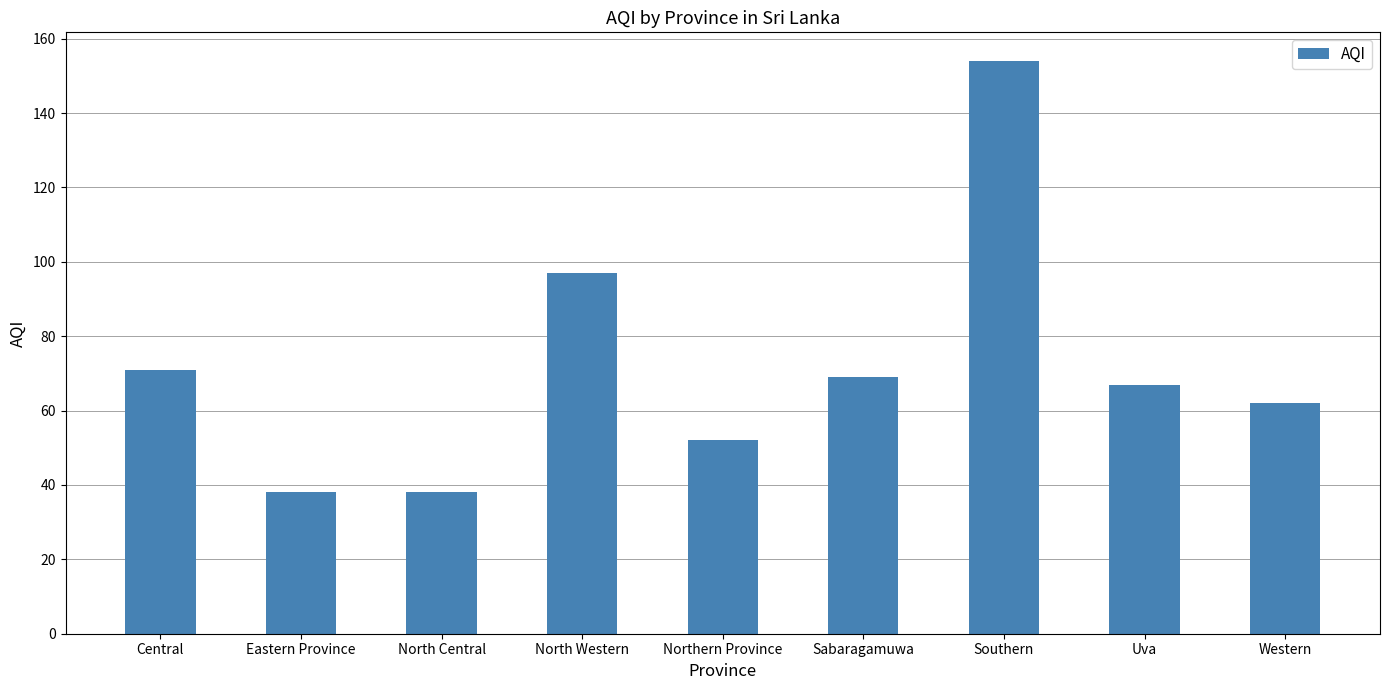

Reading left to right, what are all the values shown in this chart?

Central=71	Eastern Province=38	North Central=38	North Western=97	Northern Province=52	Sabaragamuwa=69	Southern=154	Uva=67	Western=62